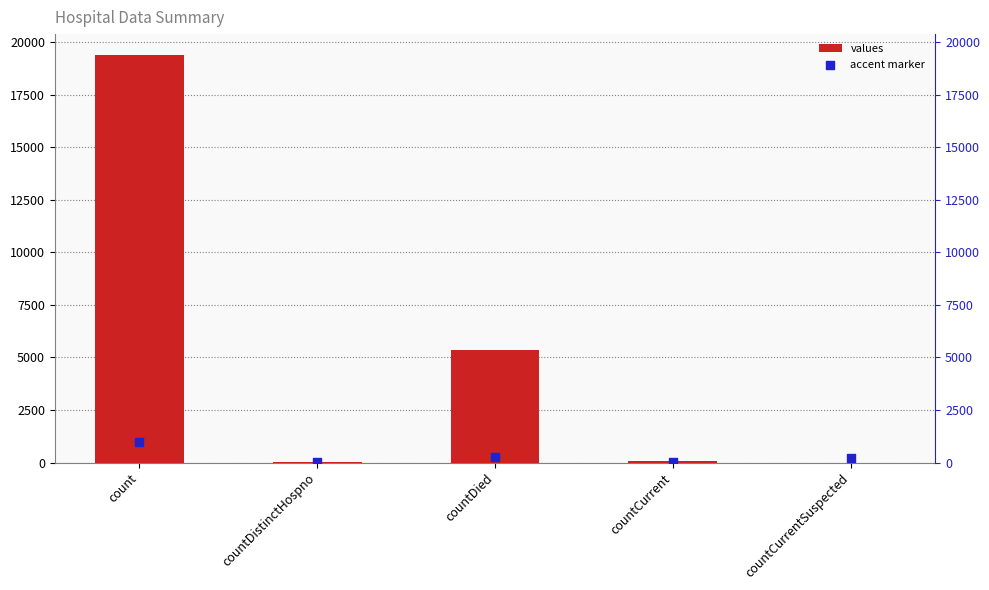

Which series has the largest total across all categories?

values